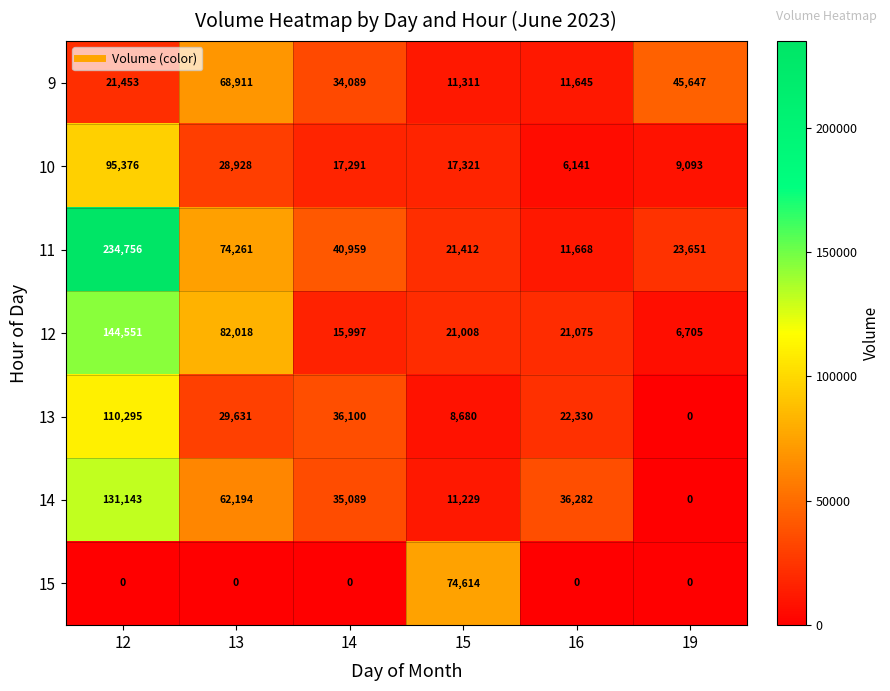

Rank the series at 14 from highest to lowest value.

11, 13, 14, 9, 10, 12, 15